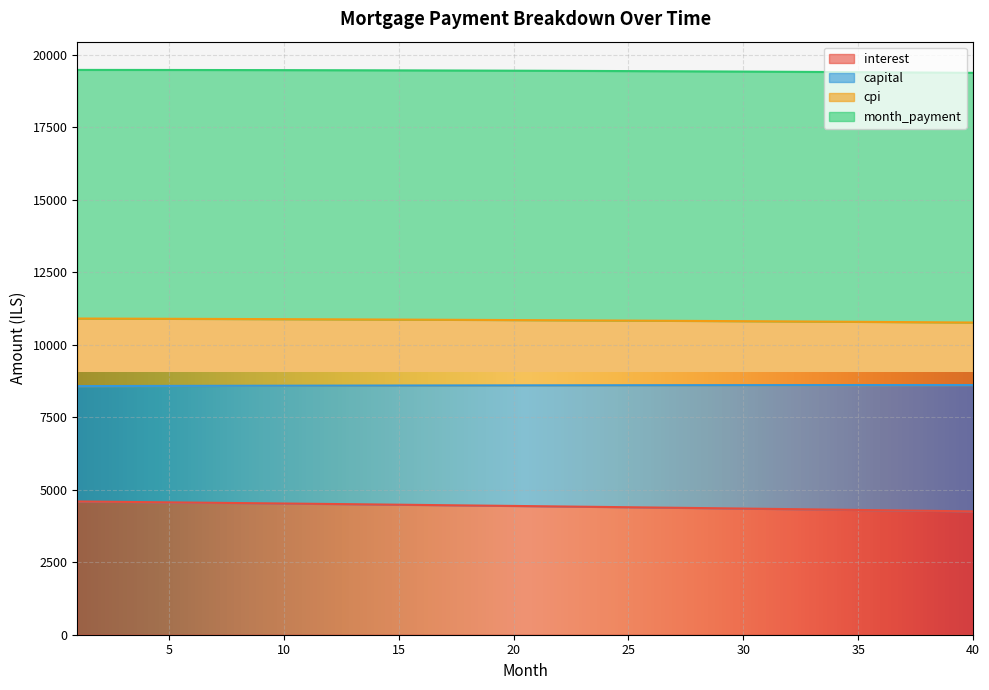

What is the lowest value of the interest series?

4252.5